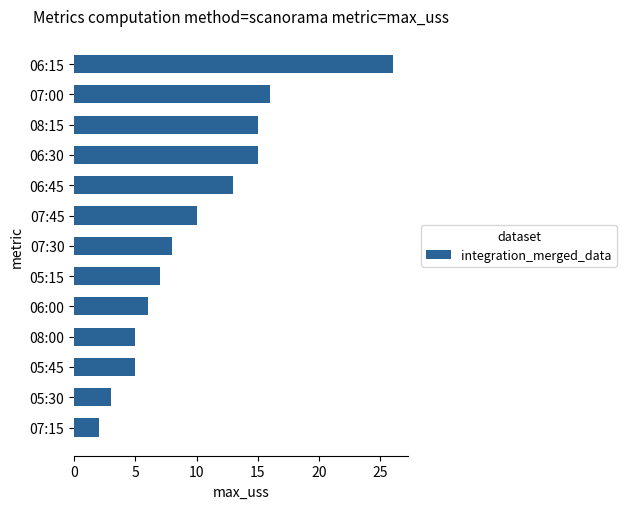

Are the bars horizontal?

Yes